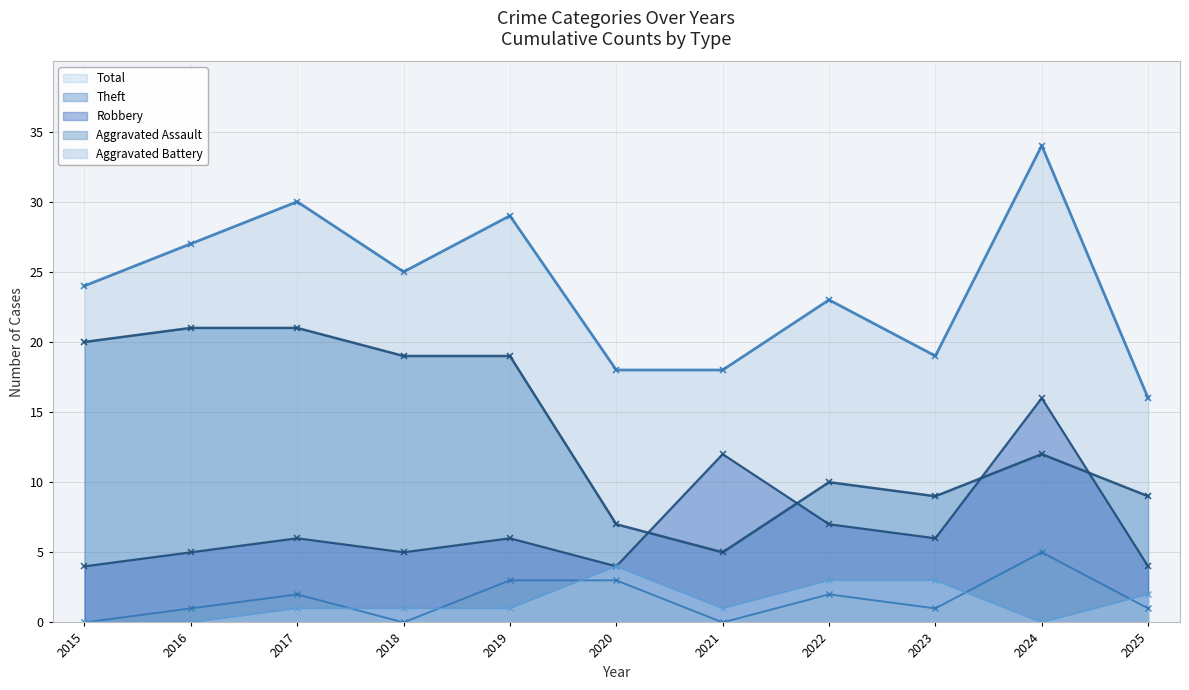

Where is Robbery nearest to the value 10?

2021